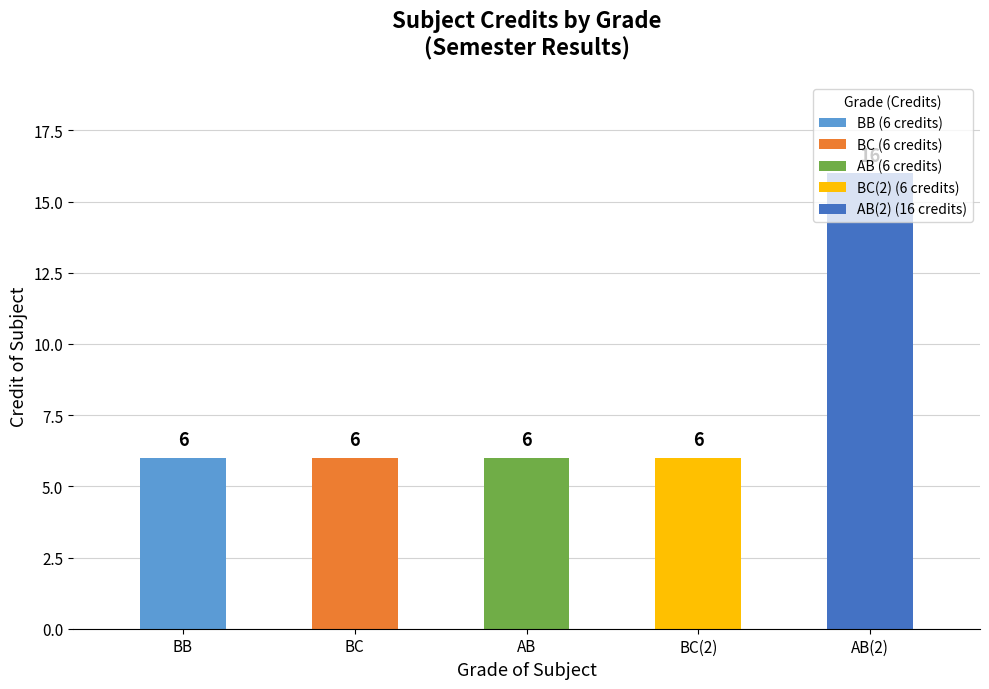

What is the value of the 3rd bar from the left?

6